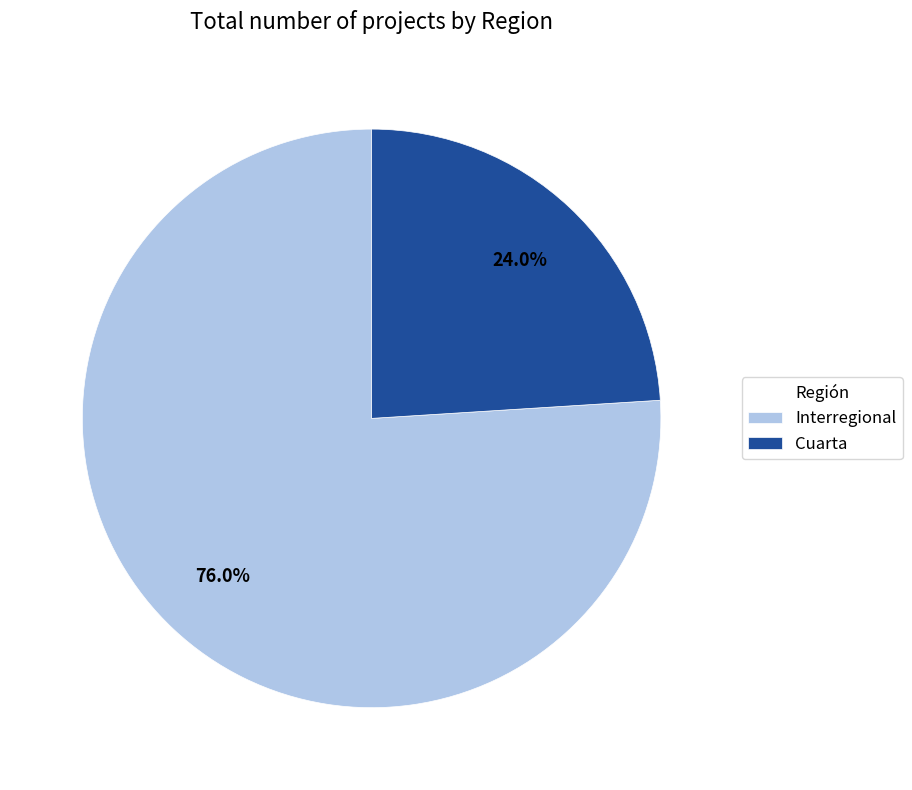

To the nearest percent, what percentage of the pie is Interregional?

76%